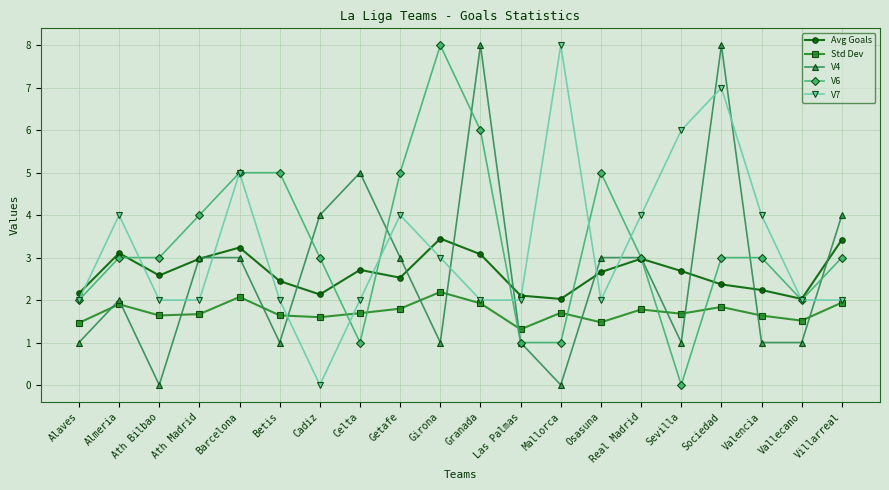

How many times do V6 and Avg Goals cross each other?

8